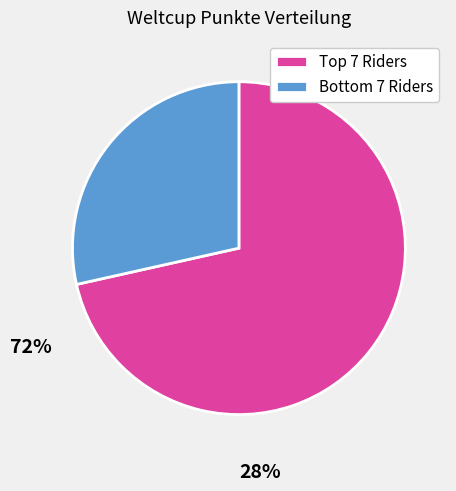

Which slice is the smallest?

Bottom 7 Riders